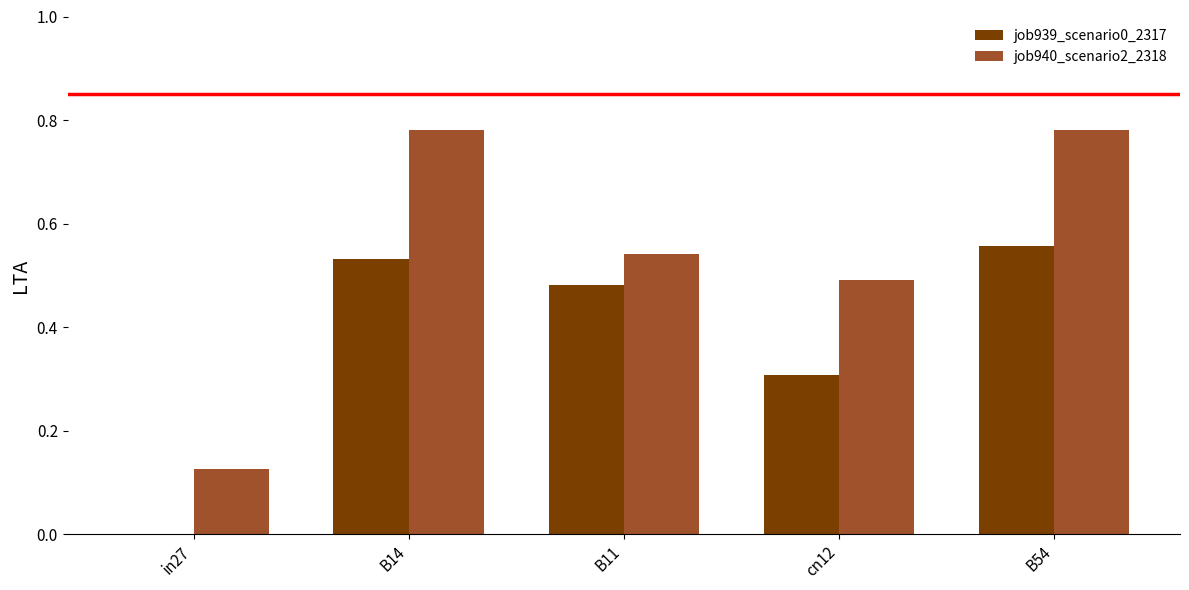

Which series changed the most between B14 and B11?

job940_scenario2_2318